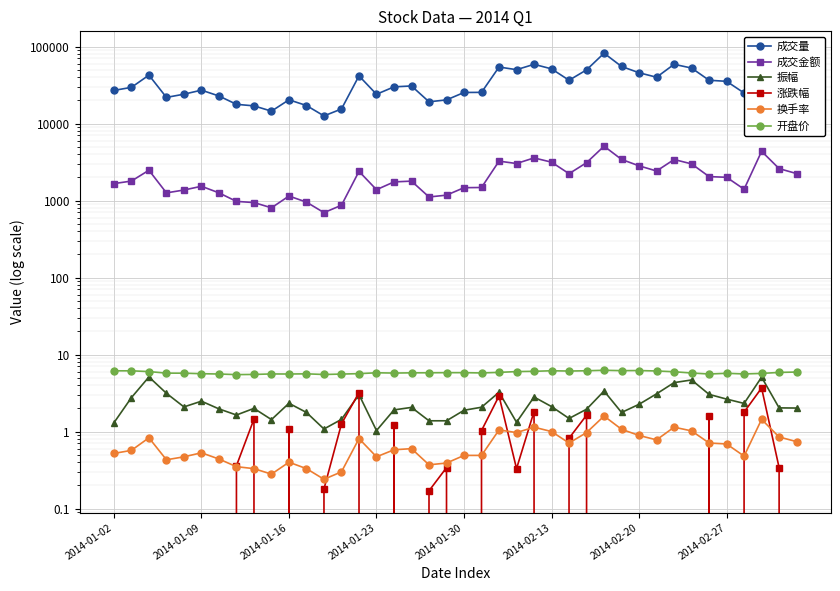

Is it true that 成交量 equals 92336.5 at 2014-02-13?

False